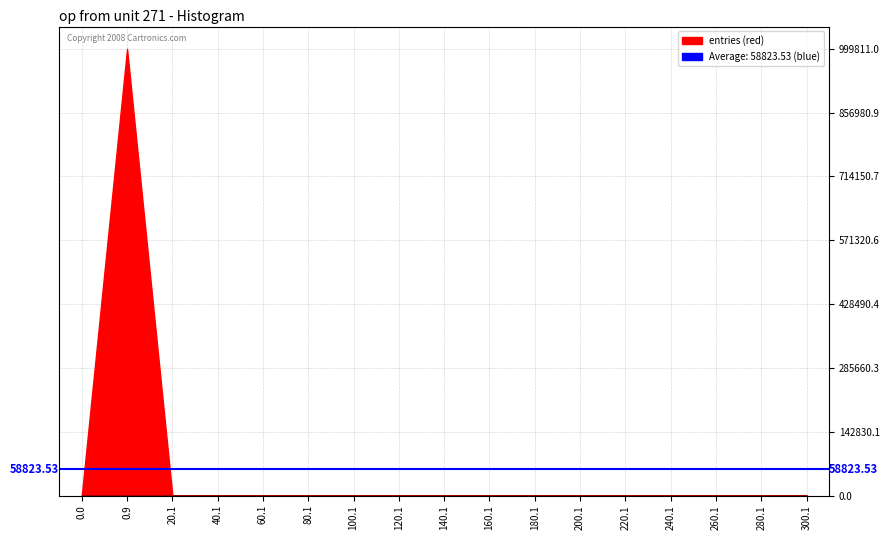

How many categories are shown in the chart?

17